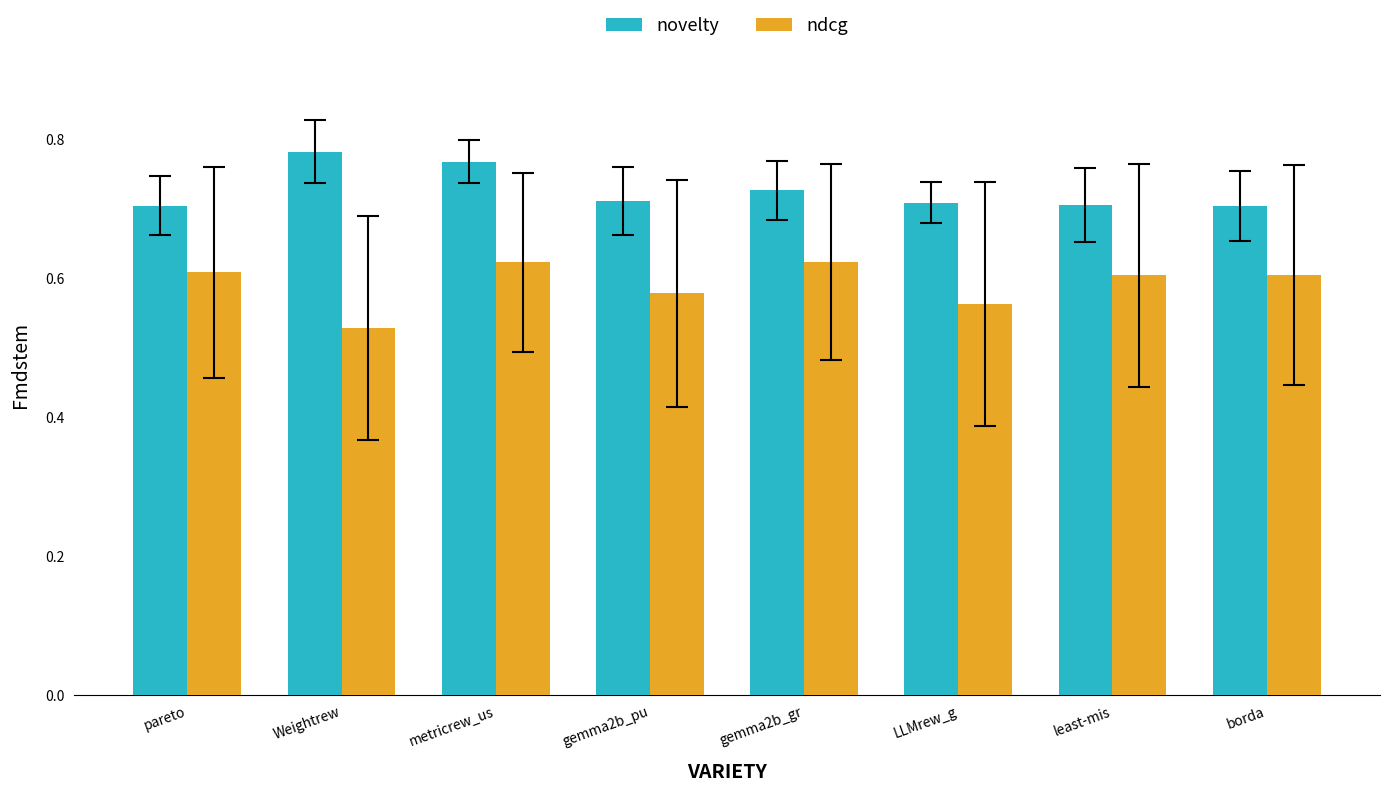

Rank the series by their average value, from lowest to highest.

ndcg, novelty